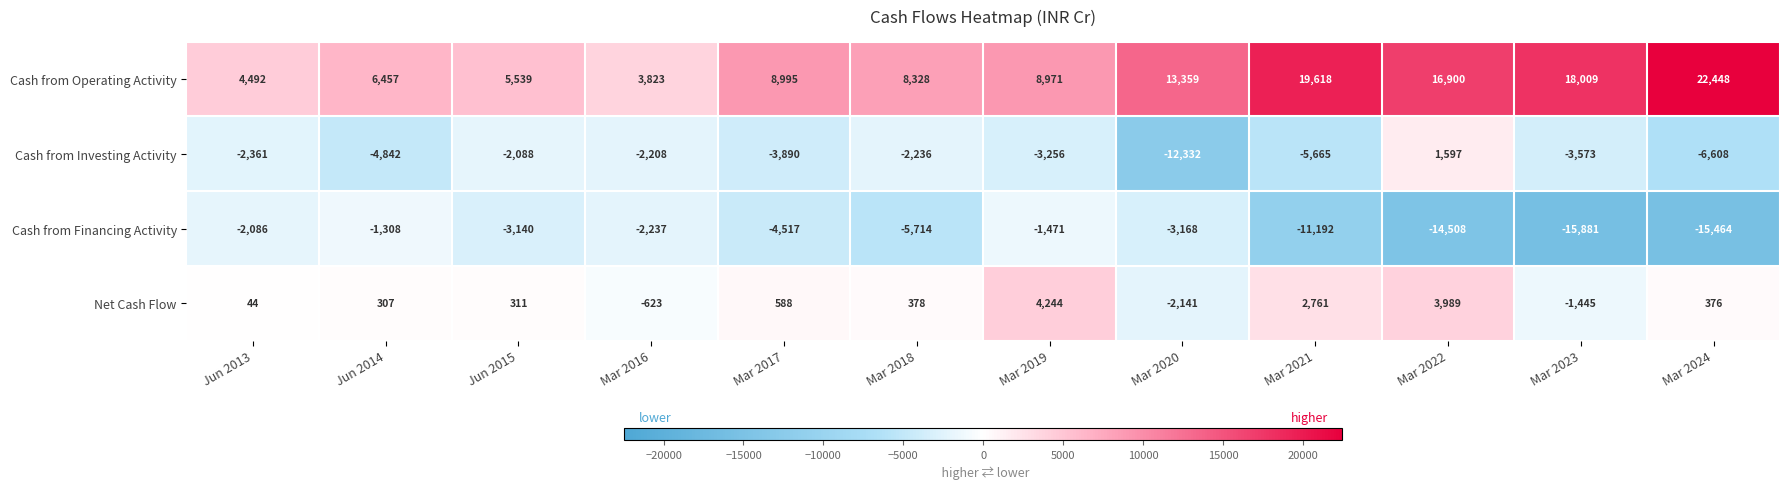

True or false: Cash from Operating Activity has a value of 2489 at Mar 2016.

False